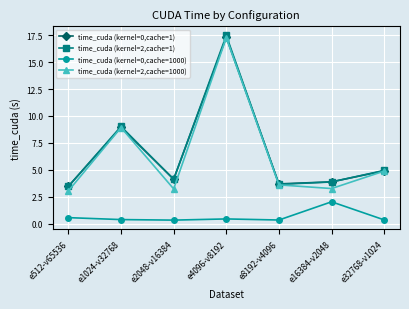

True or false: time_cuda (kernel=2,cache=1) and time_cuda (kernel=0,cache=1000) intersect in this chart.

False